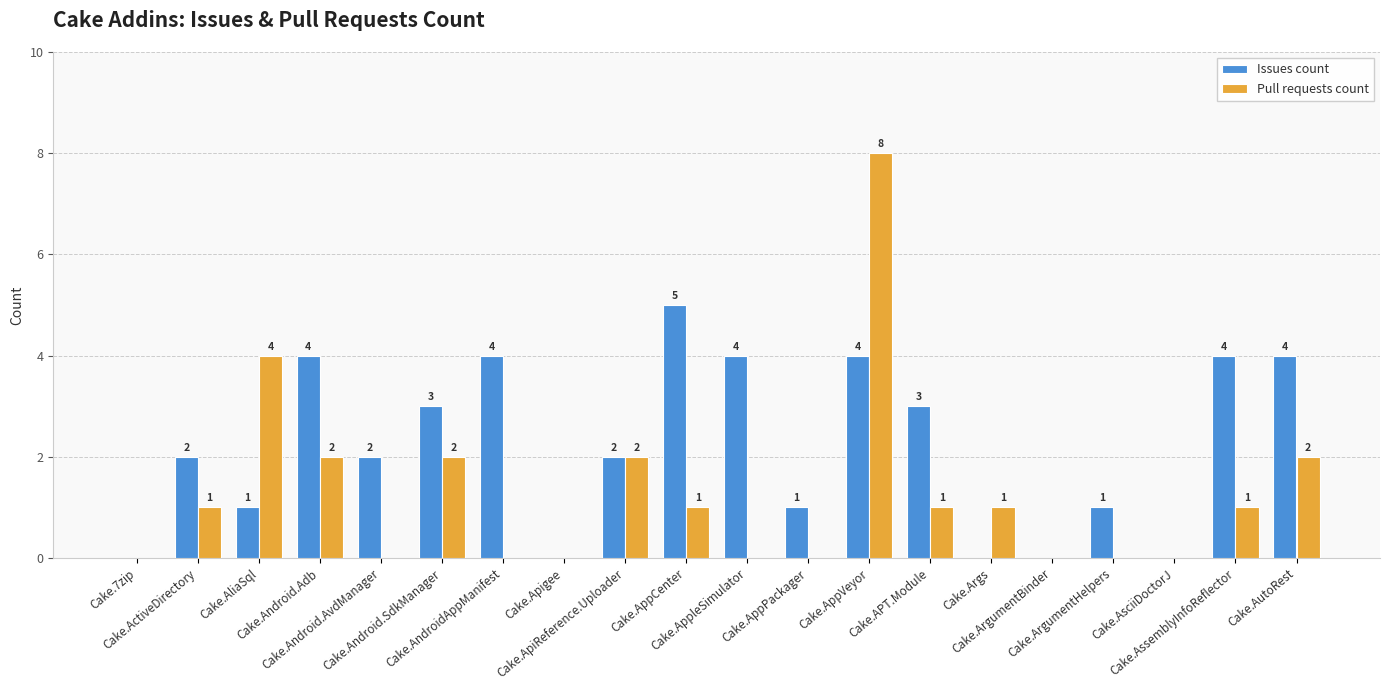

What is the greatest value displayed?

8